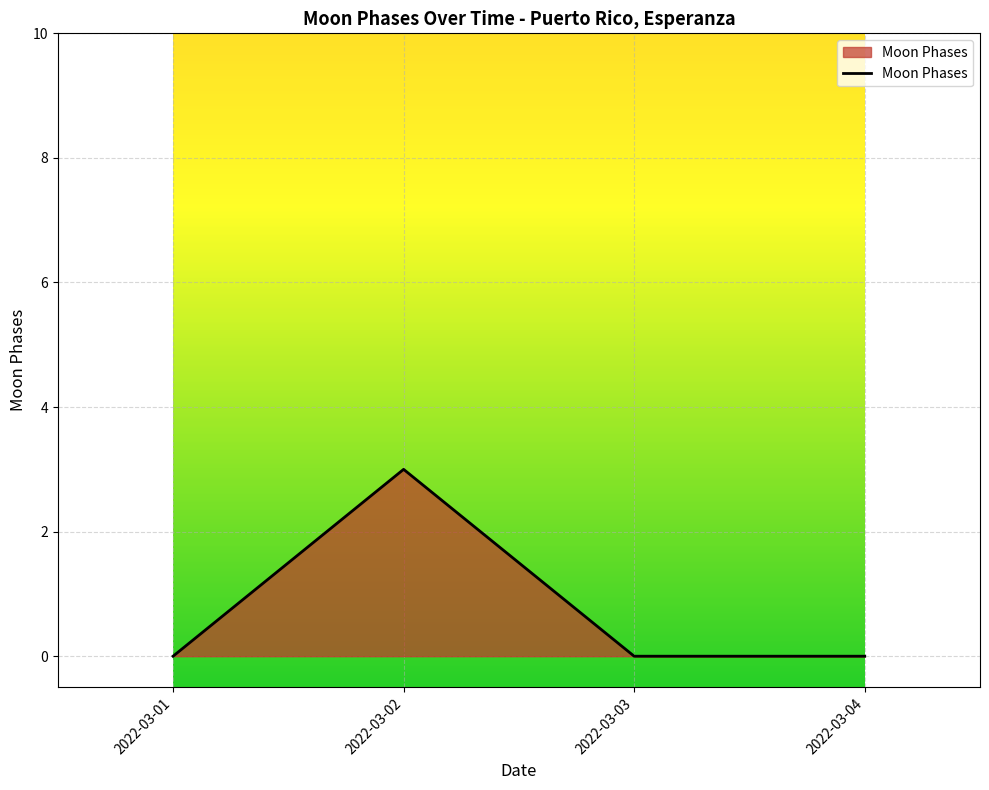

How many lines are shown in the chart?

1